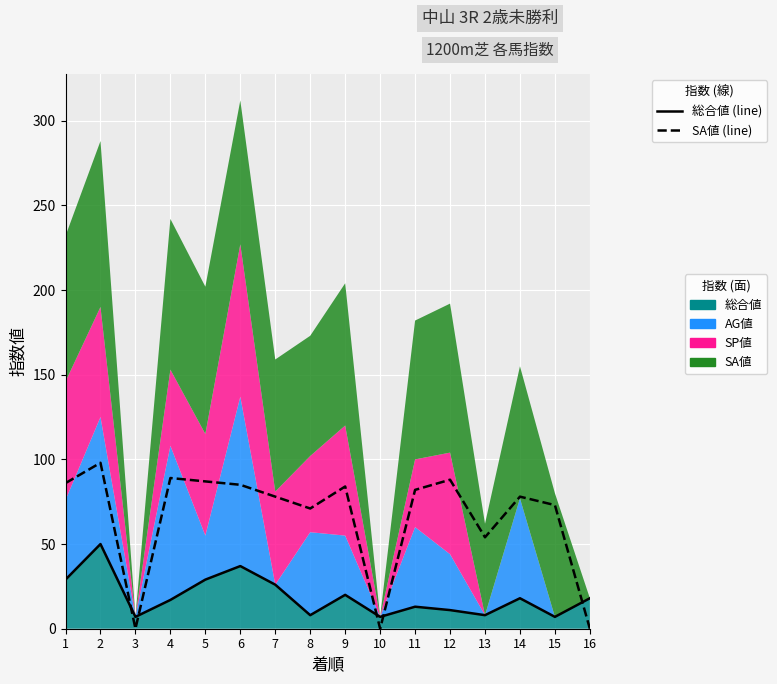

The value of 総合値 at 14 is 30. True or false?

False